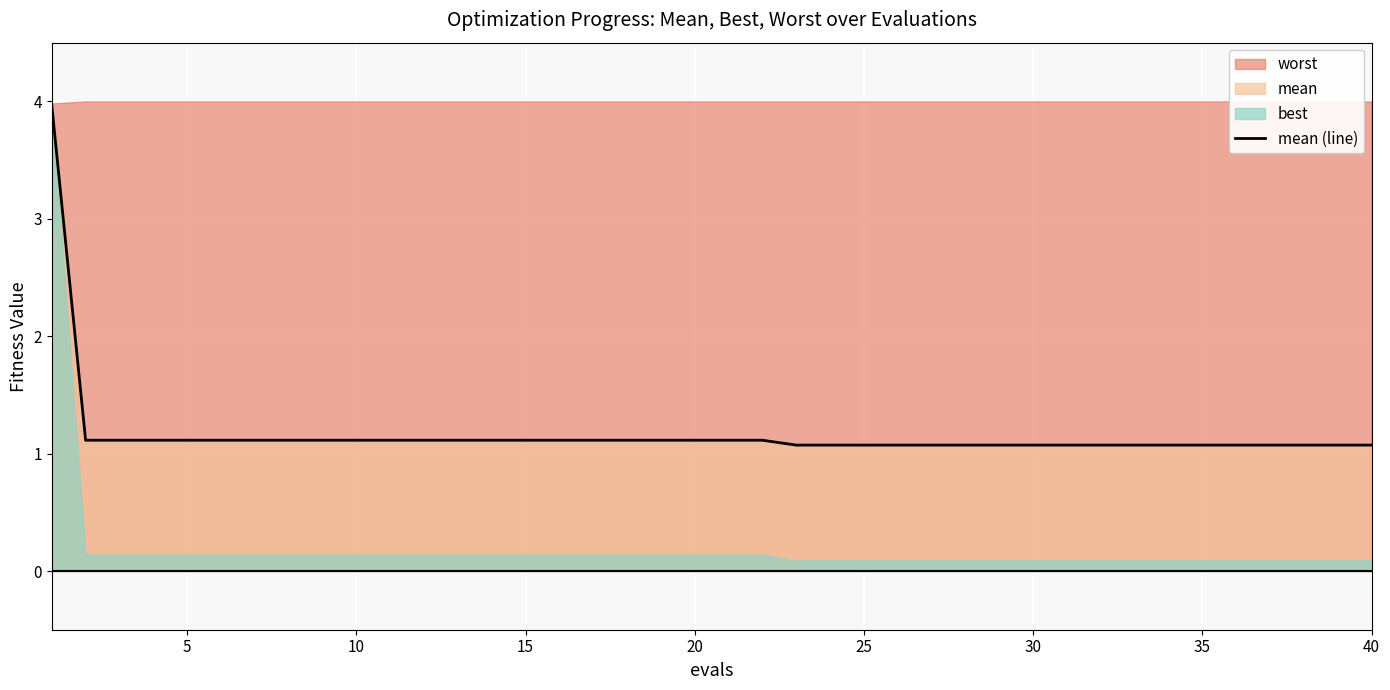

What is the maximum value for mean (line)?

4.0